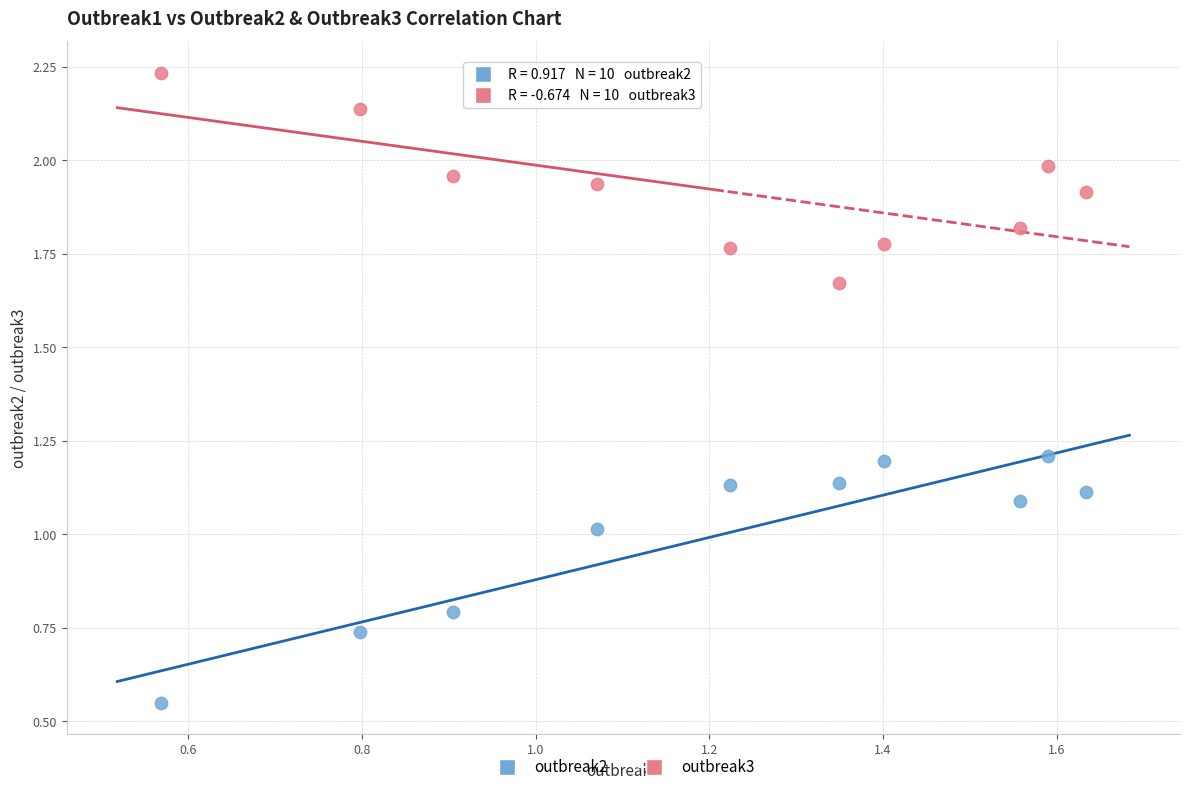

Which series contains the highest Y value?

outbreak3